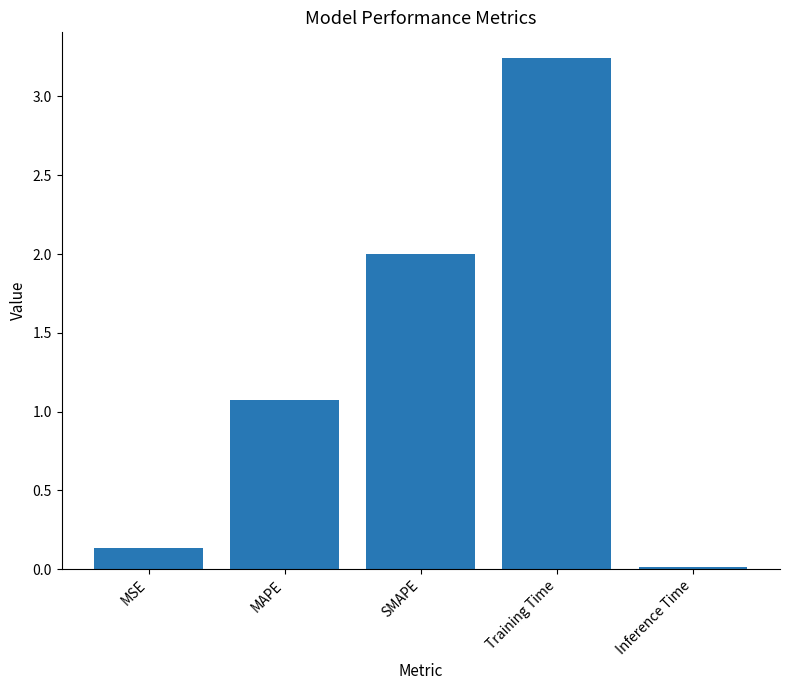

What position from the right is MSE?

5